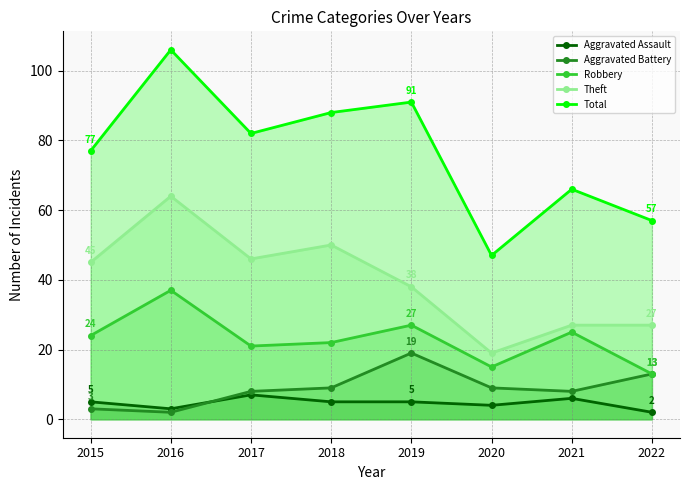

At how many categories does at least one series exceed 9?

8